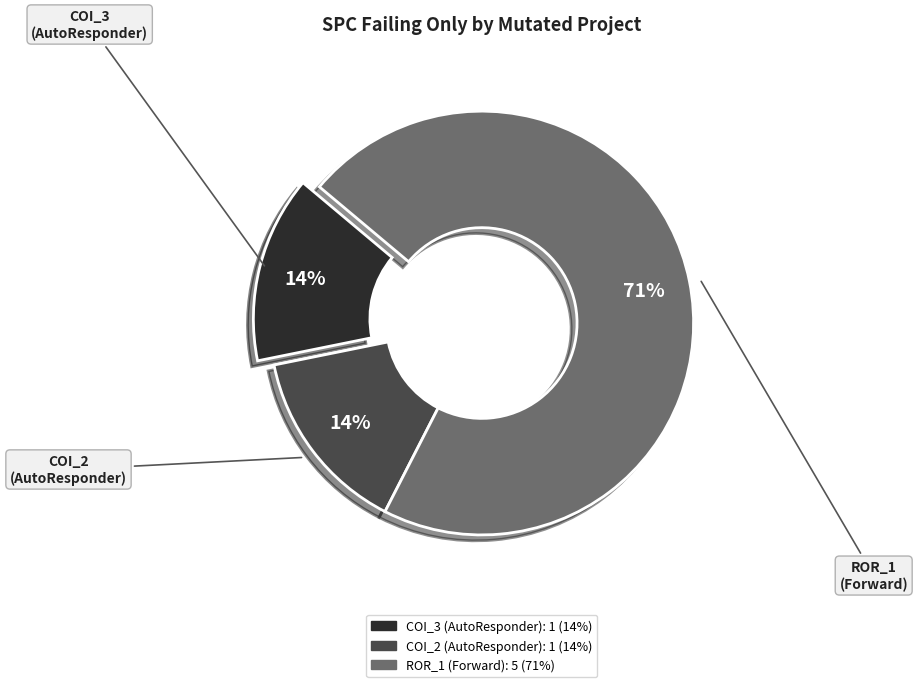

What is the largest slice in the pie chart?

ROR_1 (Forward)